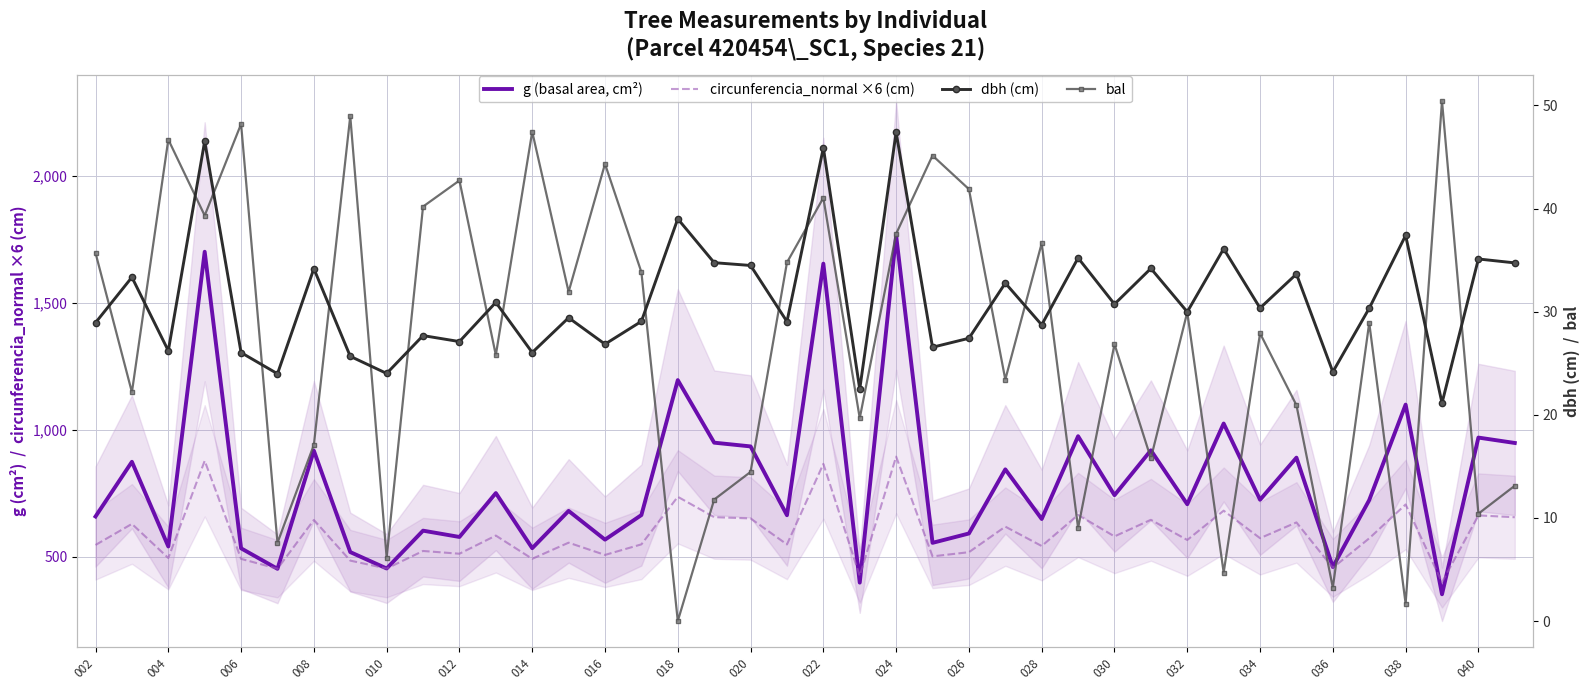

The value of circunferencia_normal ×6 (cm) at 35 is 169.1. True or false?

False